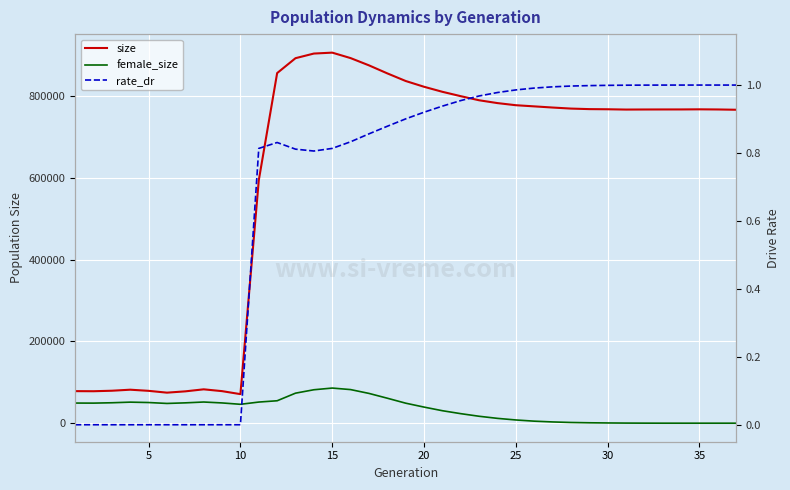

True or false: female_size has more than 0 interior local peaks.

True